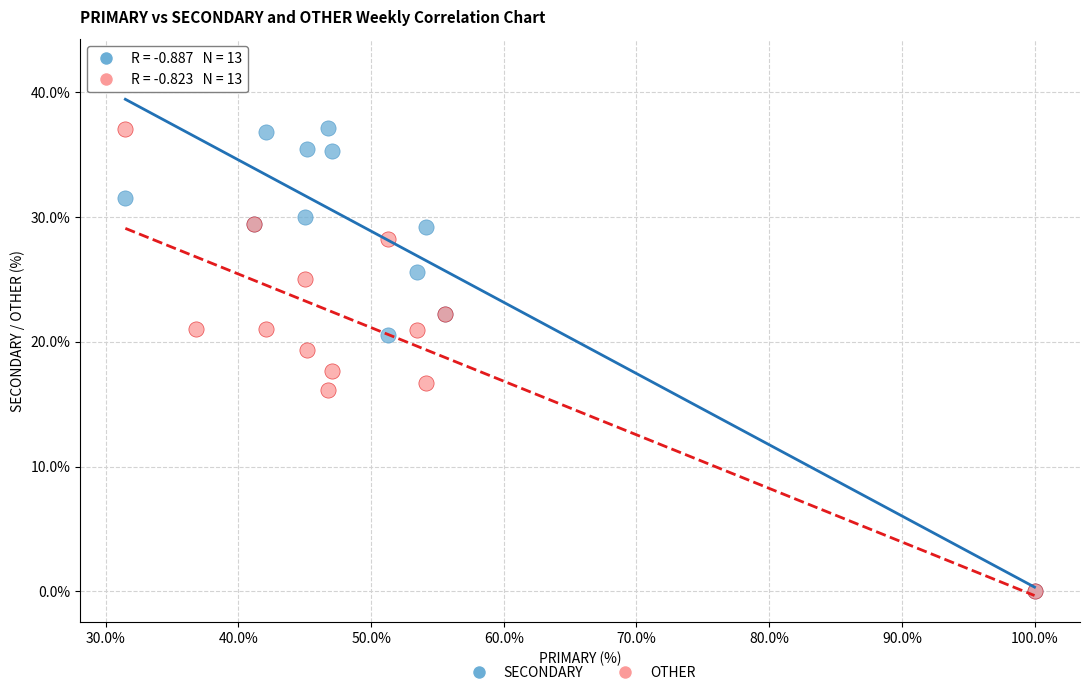

Which series reaches the maximum Y coordinate?

SECONDARY